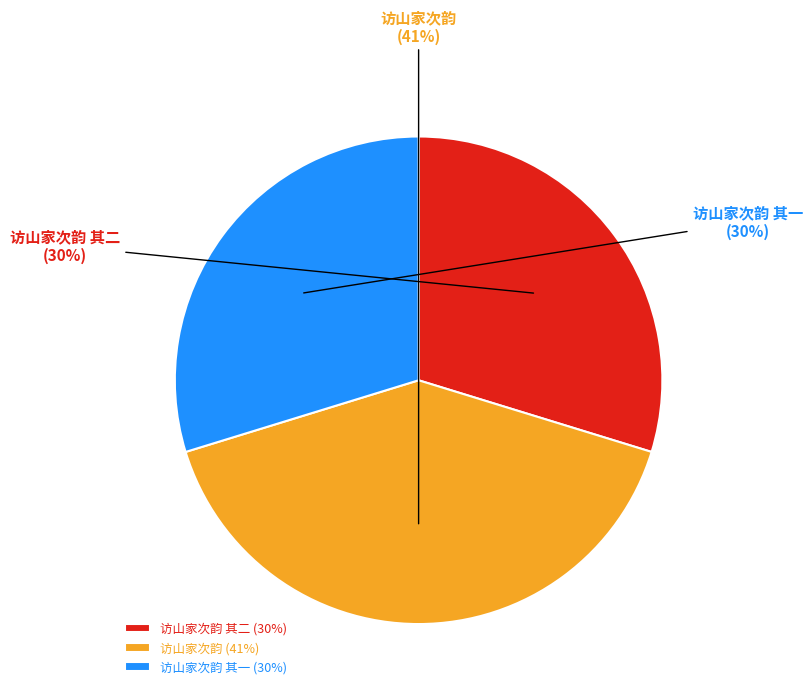

What percentage is the 访山家次韵 其二 slice, to the nearest percent?

30%